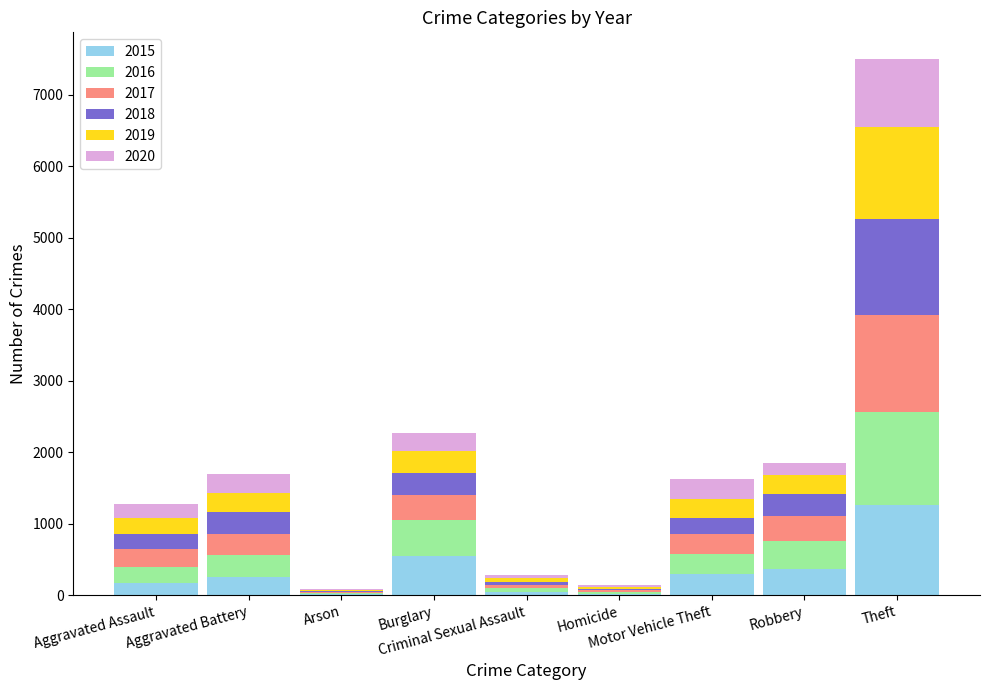

What is the maximum value for 2015?

1263